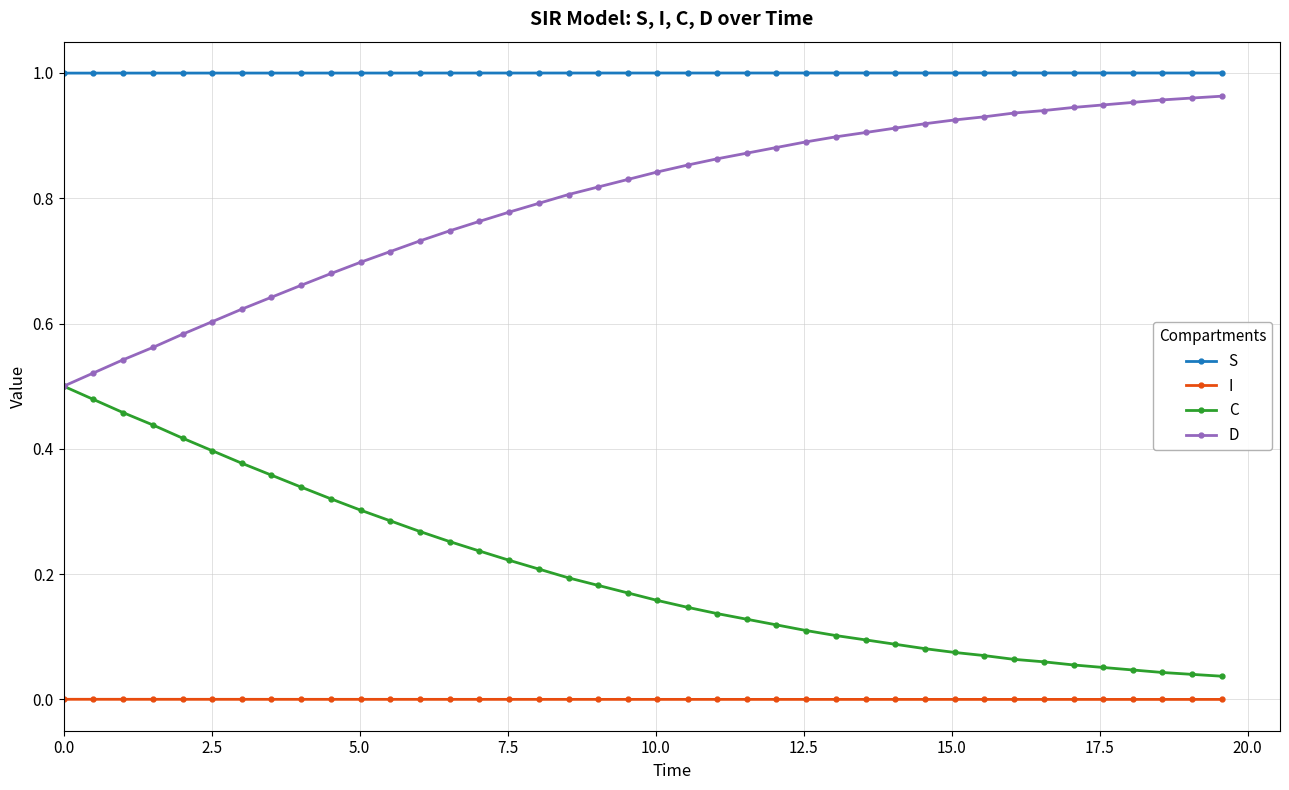

Which series has the largest total across all categories?

S